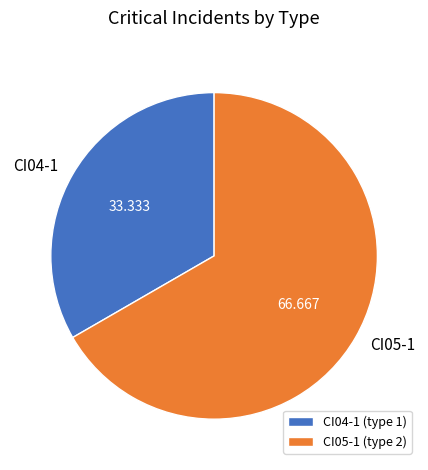

The CI04-1 slice represents 33% of the pie. True or false?

True